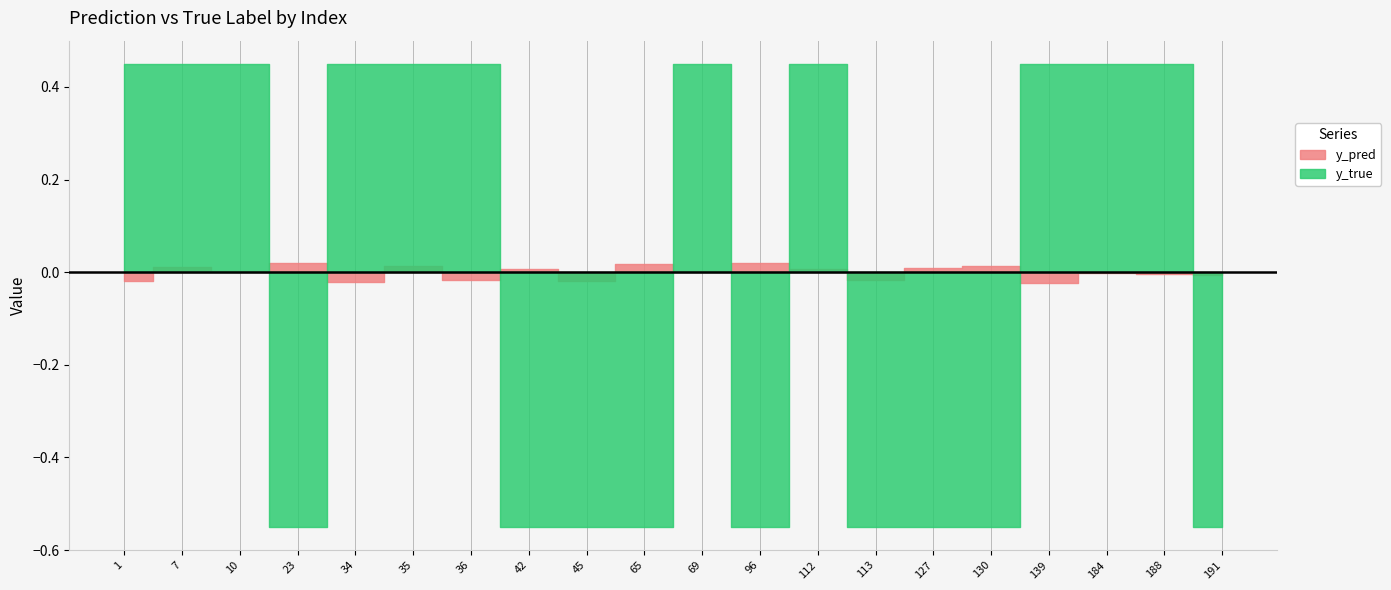

Between 139 and 184, which is larger?

184